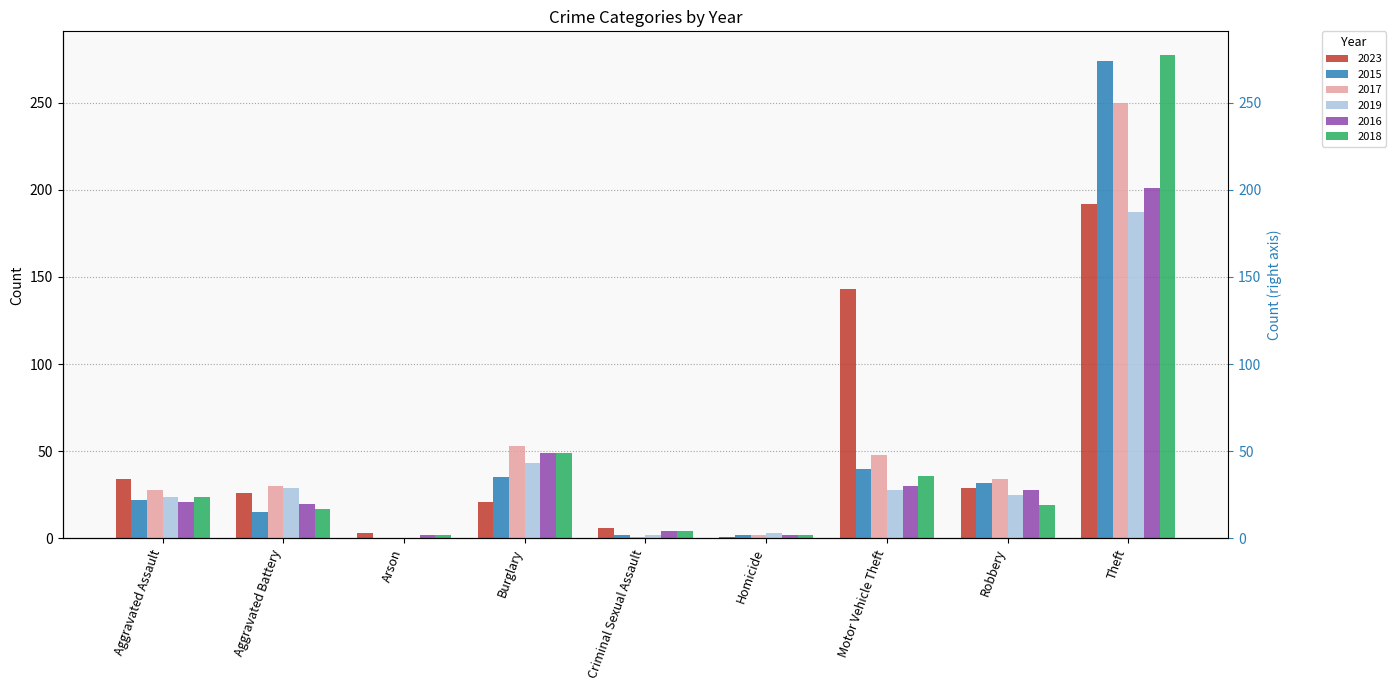

Reading right to left, transcribe all the data shown in this chart.

2023: Theft=192	Robbery=29	Motor Vehicle Theft=143	Homicide=1	Criminal Sexual Assault=6	Burglary=21	Arson=3	Aggravated Battery=26	Aggravated Assault=34
2015: Theft=274	Robbery=32	Motor Vehicle Theft=40	Homicide=2	Criminal Sexual Assault=2	Burglary=35	Arson=0	Aggravated Battery=15	Aggravated Assault=22
2017: Theft=250	Robbery=34	Motor Vehicle Theft=48	Homicide=2	Criminal Sexual Assault=1	Burglary=53	Arson=0	Aggravated Battery=30	Aggravated Assault=28
2019: Theft=187	Robbery=25	Motor Vehicle Theft=28	Homicide=3	Criminal Sexual Assault=2	Burglary=43	Arson=0	Aggravated Battery=29	Aggravated Assault=24
2016: Theft=201	Robbery=28	Motor Vehicle Theft=30	Homicide=2	Criminal Sexual Assault=4	Burglary=49	Arson=2	Aggravated Battery=20	Aggravated Assault=21
2018: Theft=277	Robbery=19	Motor Vehicle Theft=36	Homicide=2	Criminal Sexual Assault=4	Burglary=49	Arson=2	Aggravated Battery=17	Aggravated Assault=24